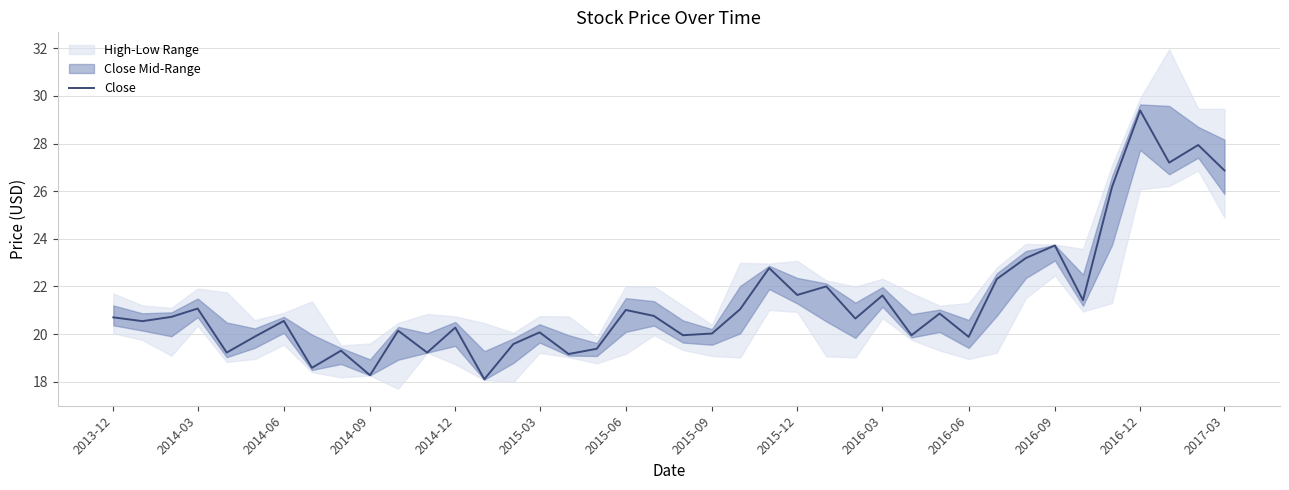

Is it true that Close equals 20.0 at 2015-09?

True